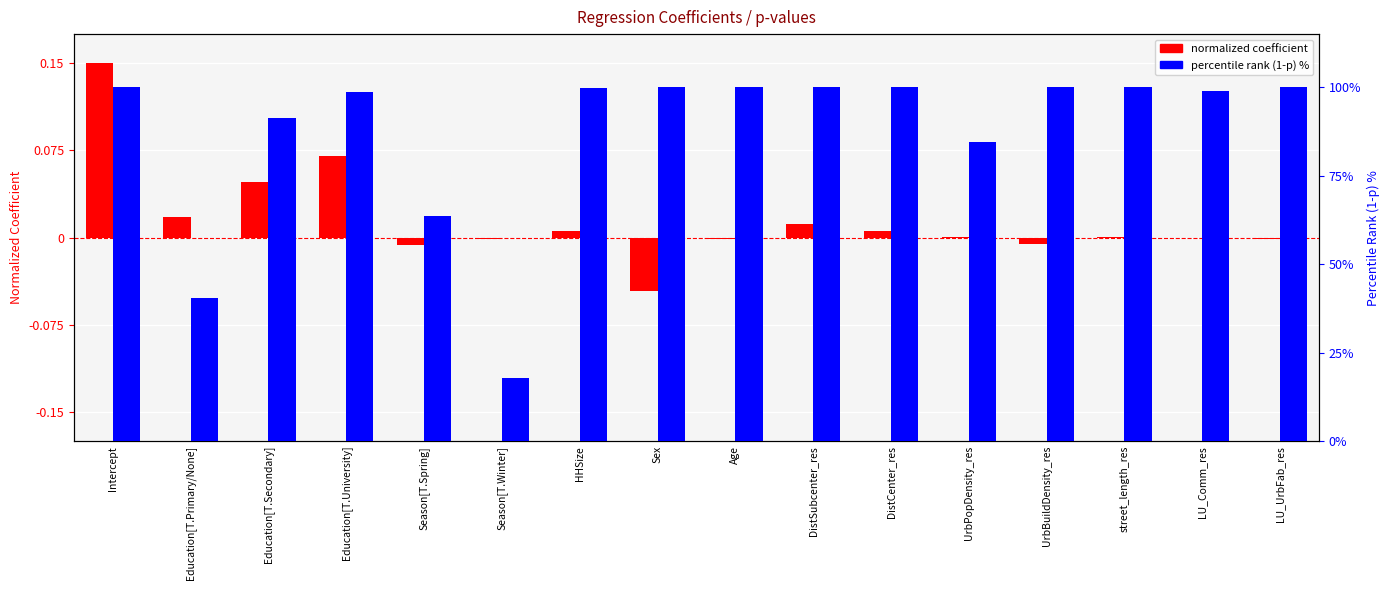

At Sex, list the series in order from smallest to largest.

normalized coefficient, percentile rank (1-p) %